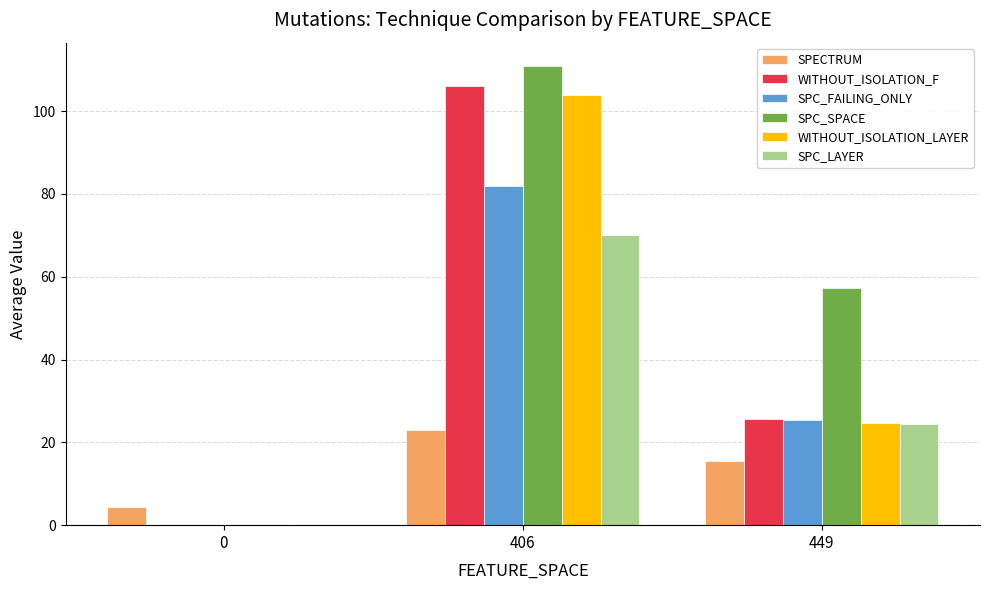

Which series has the widest spread of values?

SPC_SPACE